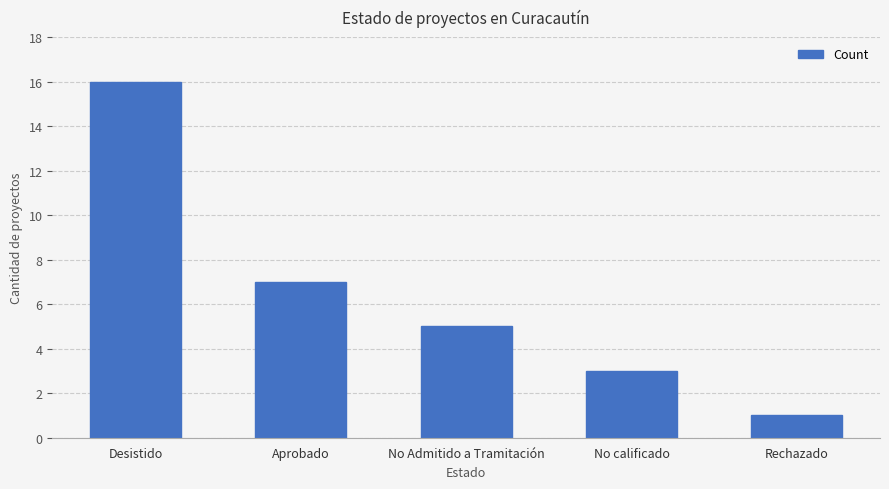

What is the difference between the values at Rechazado and Desistido?

15